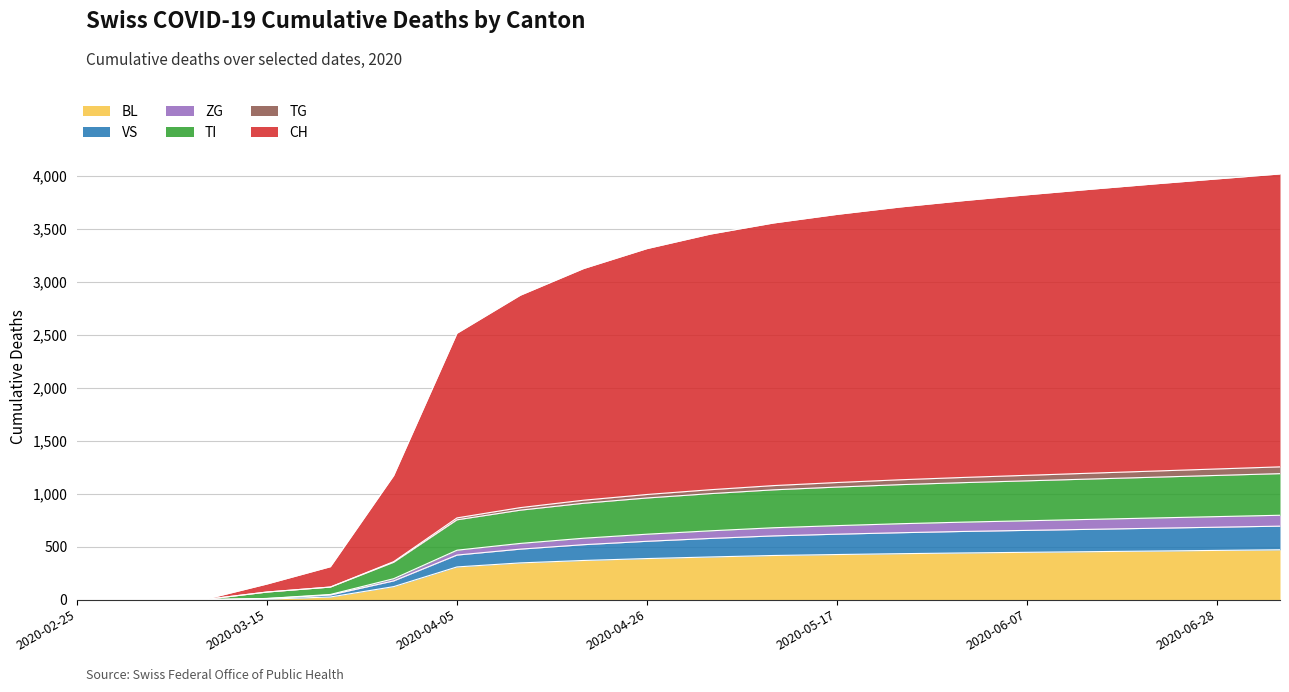

At how many categories does at least one series exceed 1279?

14